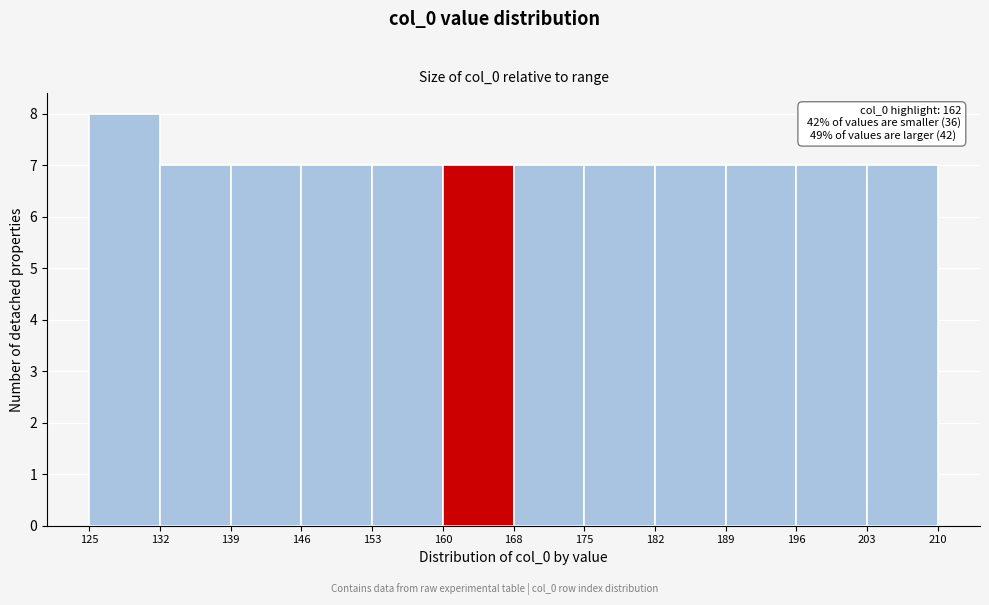

Which range on the x-axis has the tallest bar?

125 to 132